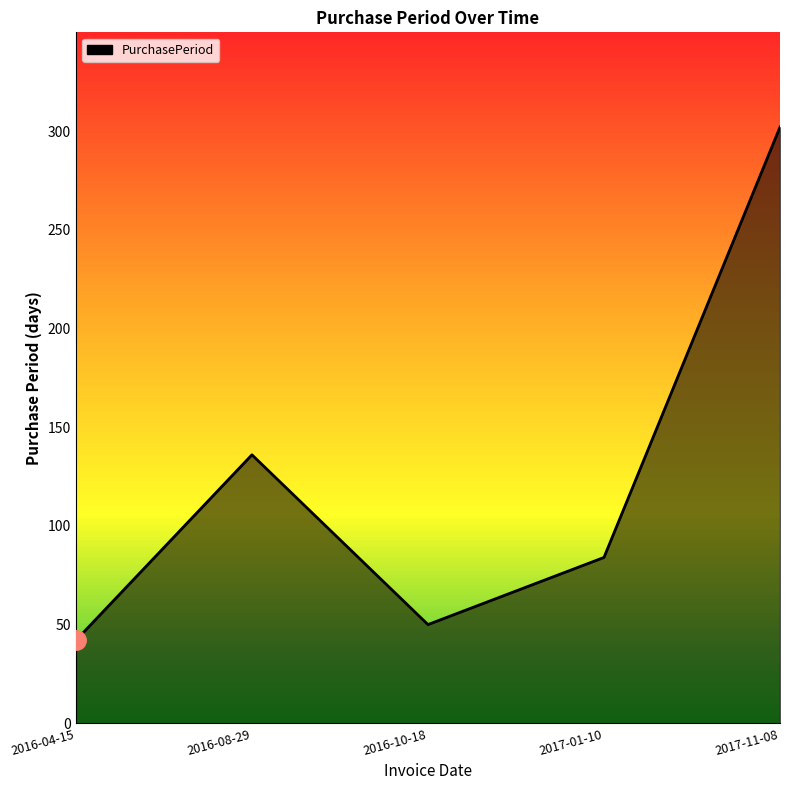

Where is the data nearest to the value 172?

2016-08-29